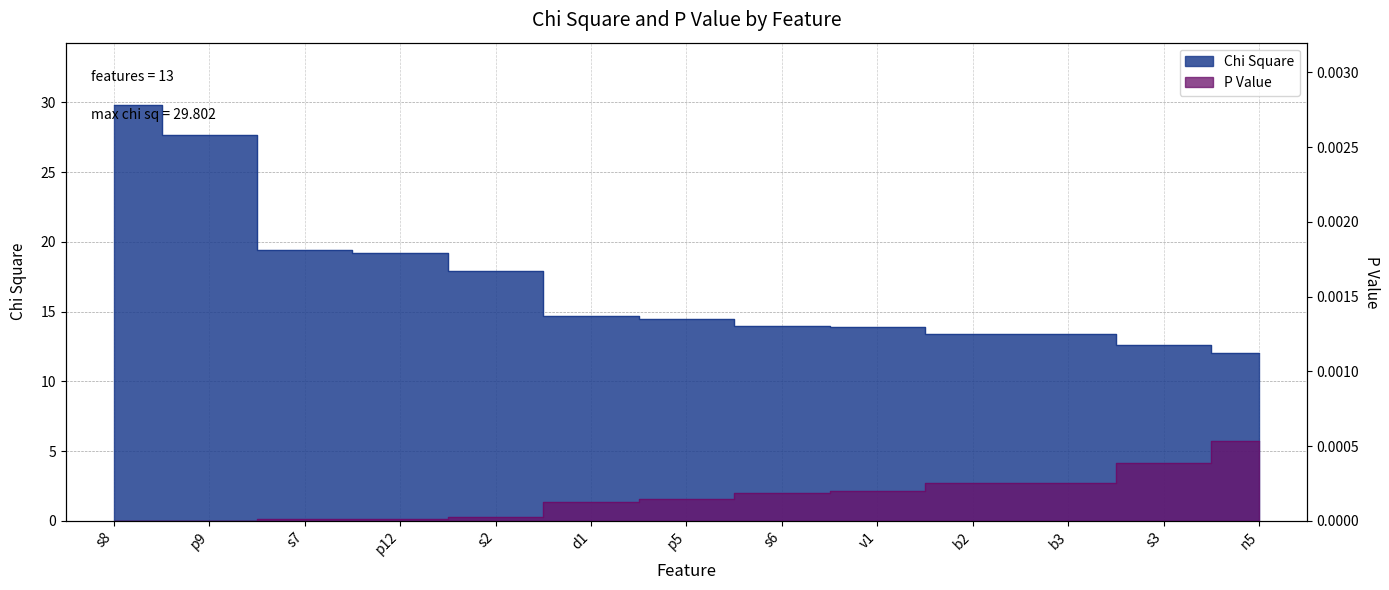

At which label does Chi Square first exceed 14?

s8